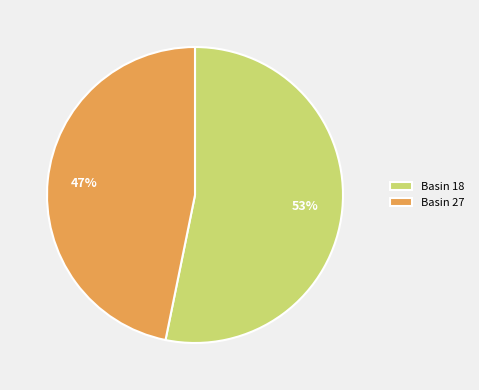

What is the largest slice in the pie chart?

Basin 18